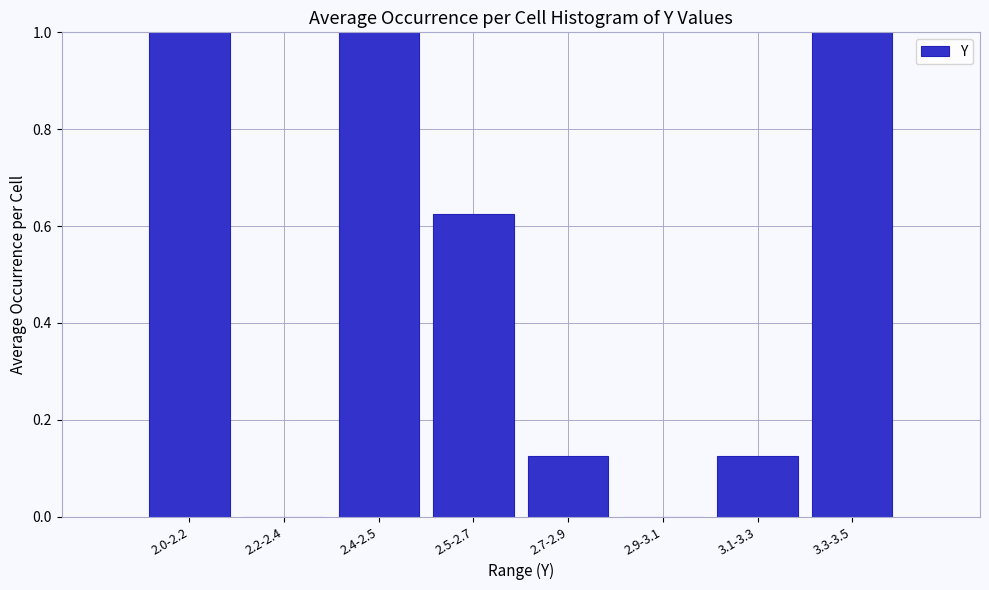

What is the greatest value displayed?

1.0